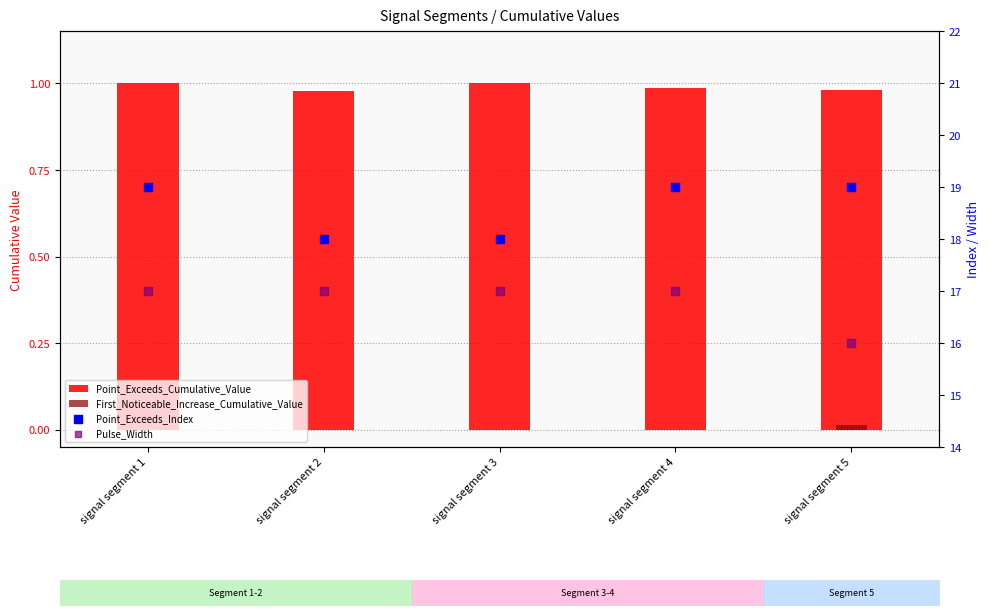

Which series reaches the minimum Y coordinate?

First_Noticeable_Increase_Cumulative_Value